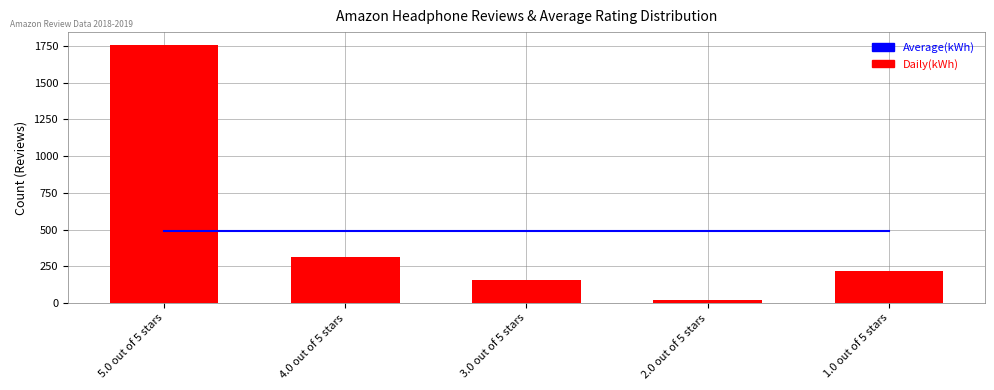

What is the value of the Daily(kWh) bar at the 2nd from the left?

311